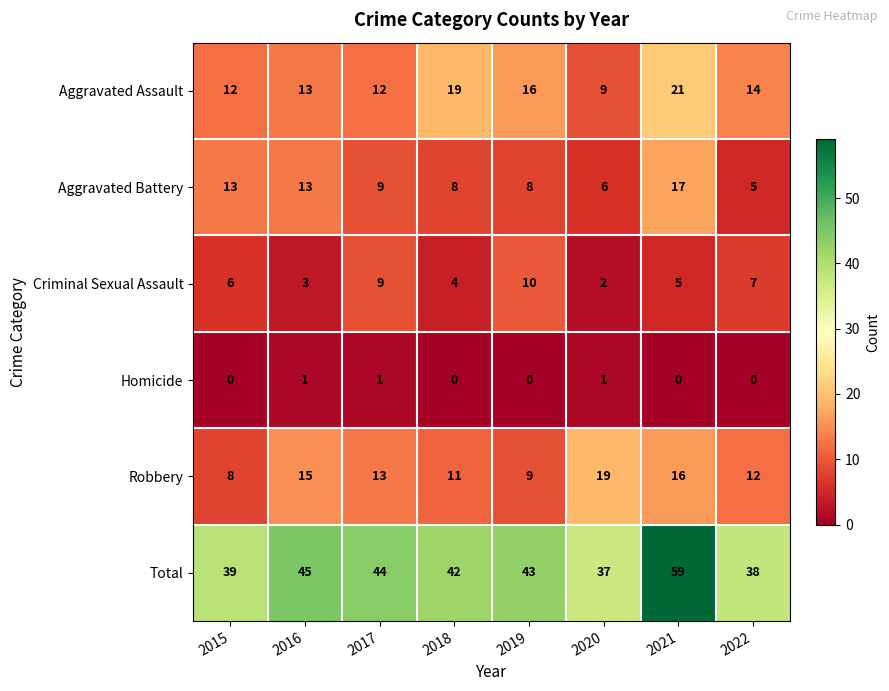

Where is Criminal Sexual Assault nearest to the value 6?

2015